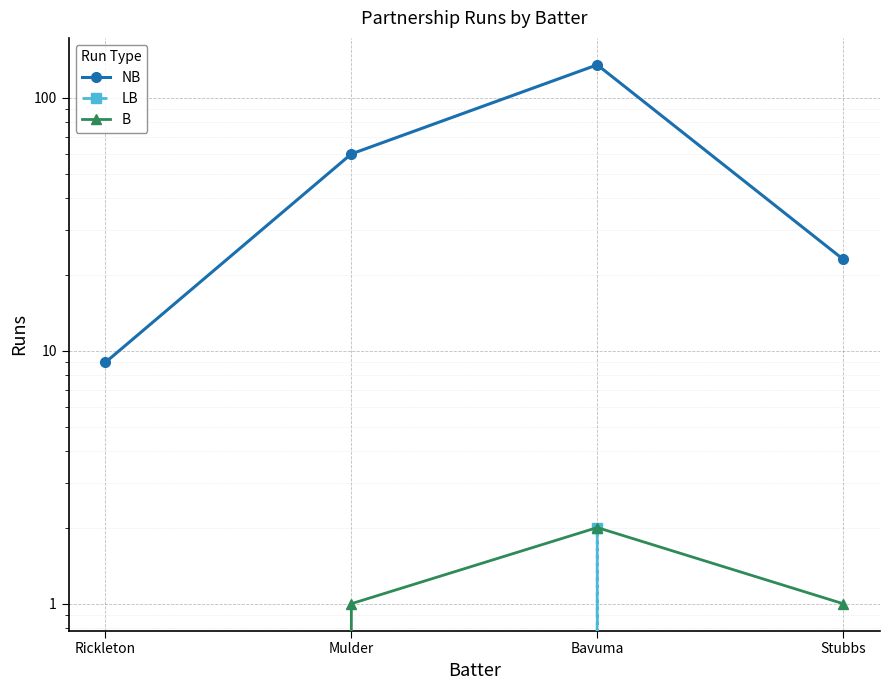

What is the difference between the highest and lowest values at Mulder?

60